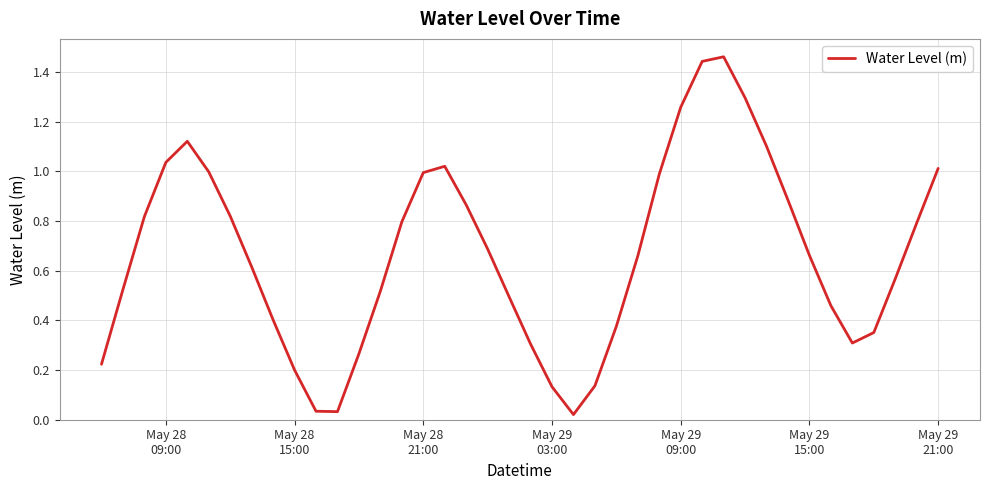

How many interior local peaks (higher than both neighbors) does the data have?

3